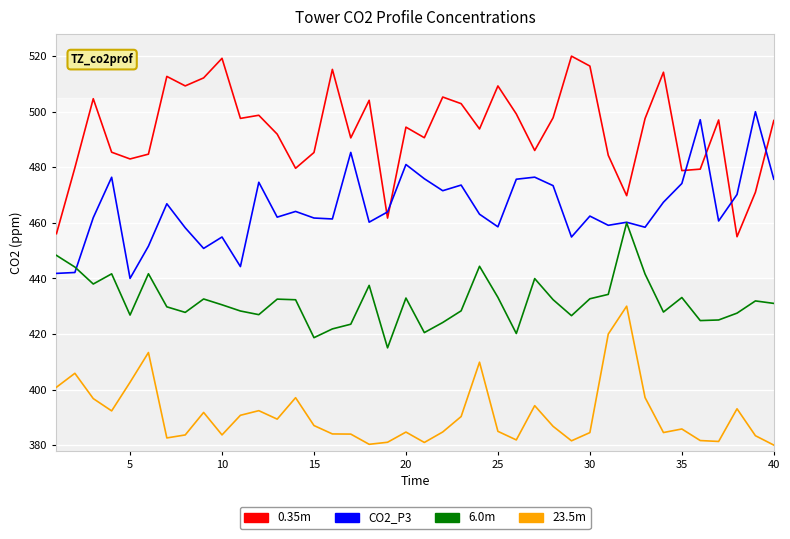

List the series in order of their overall mean, highest first.

0.35m, CO2_P3, 6.0m, 23.5m